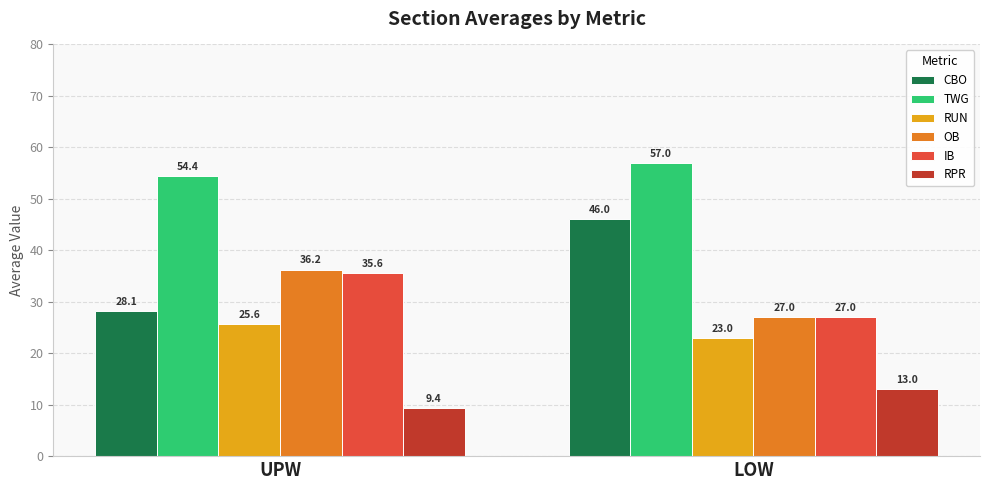

The TWG series shows 54.4 at UPW. True or false?

True